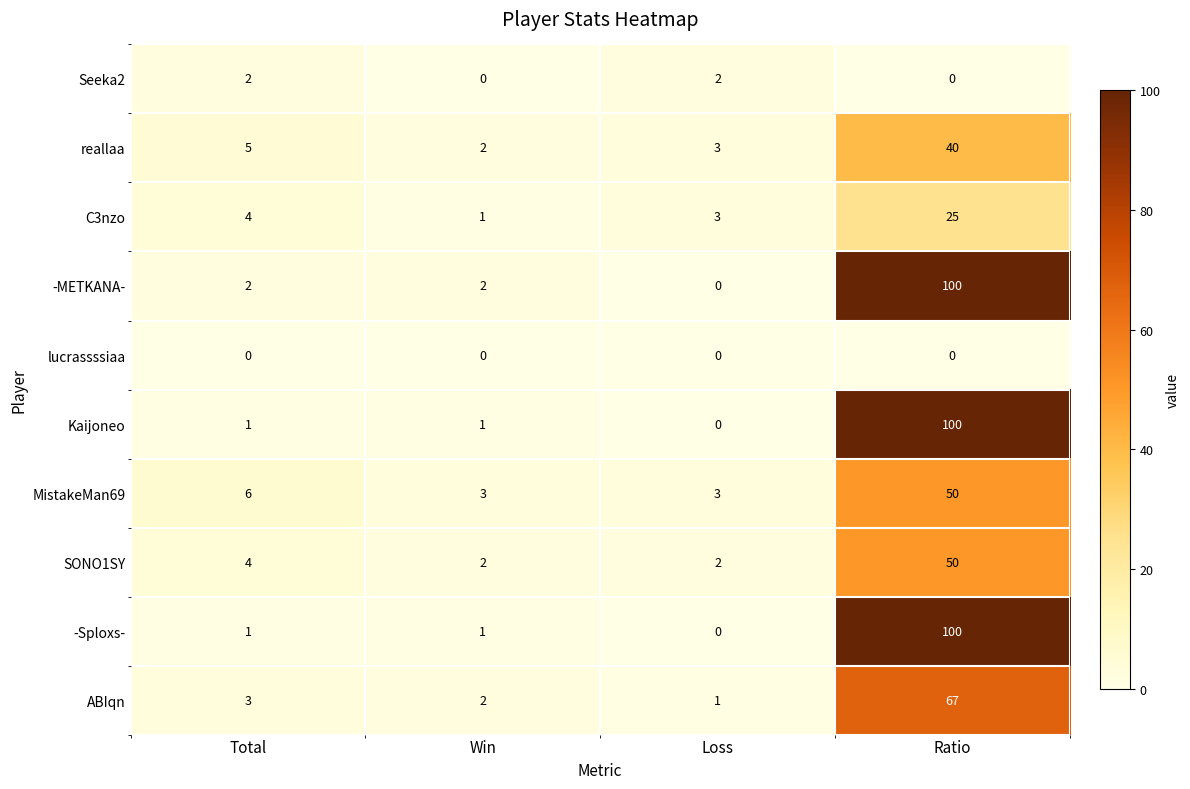

What is the sum of all Seeka2 values?

4